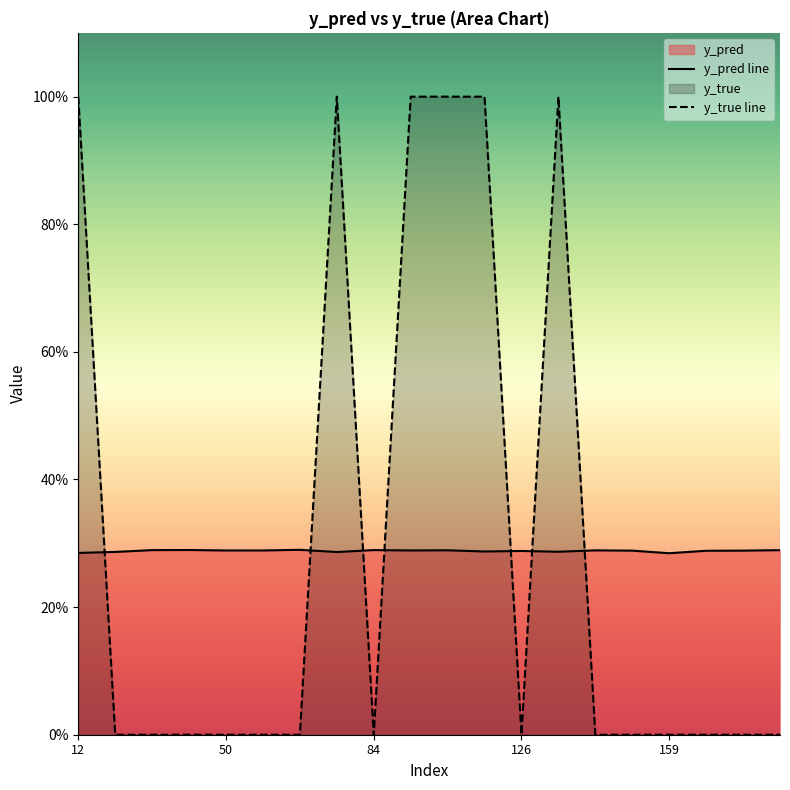

In y_true line, how many points are lower than both neighbors (excluding endpoints)?

2